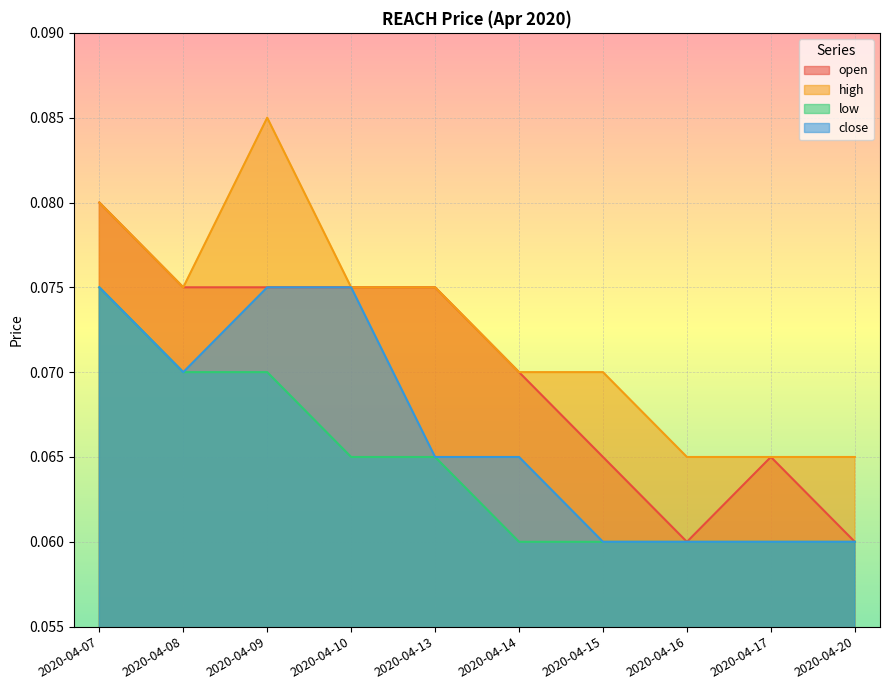

True or false: close and open intersect in this chart.

False